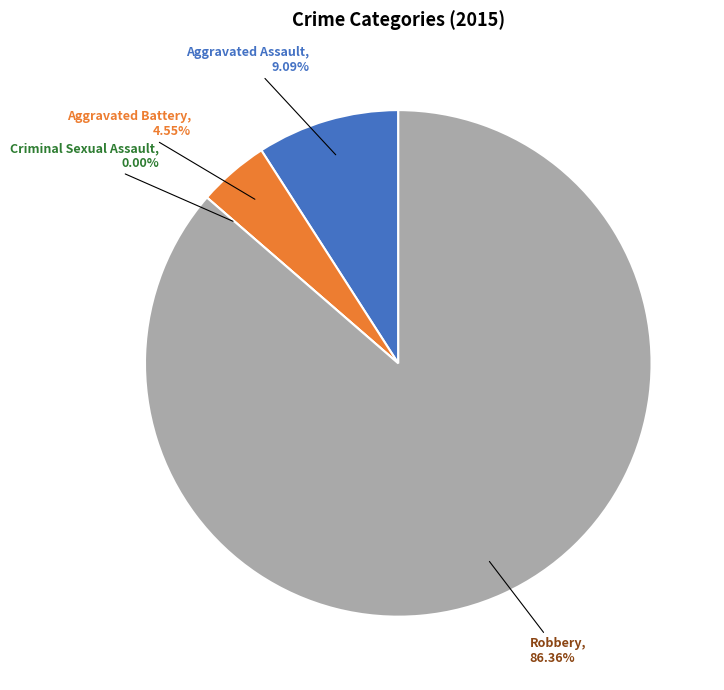

Between Robbery and Aggravated Assault, which is larger?

Robbery